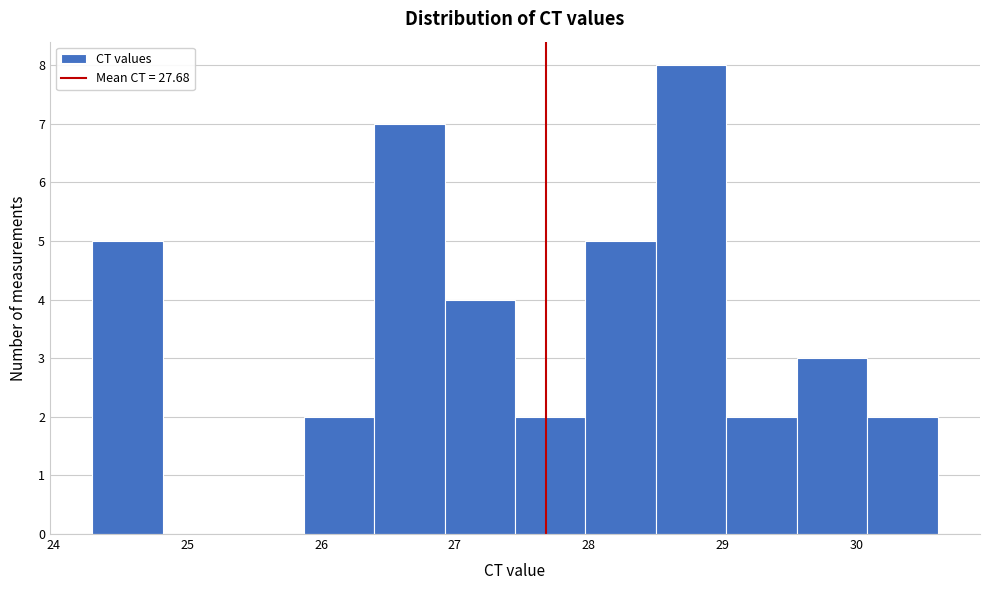

How tall is the bar that spans 26.9 to 27.4 on the x-axis? Neither the bar edges nor the heights are printed on the chart, so give them approximately, as read against the axes.

4